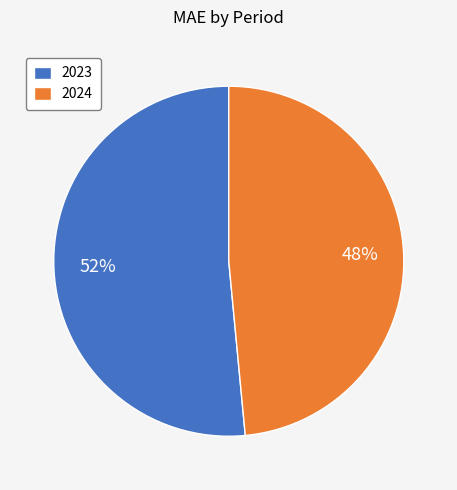

To the nearest percent, what is the combined percentage of 2024 and 2023?

100%